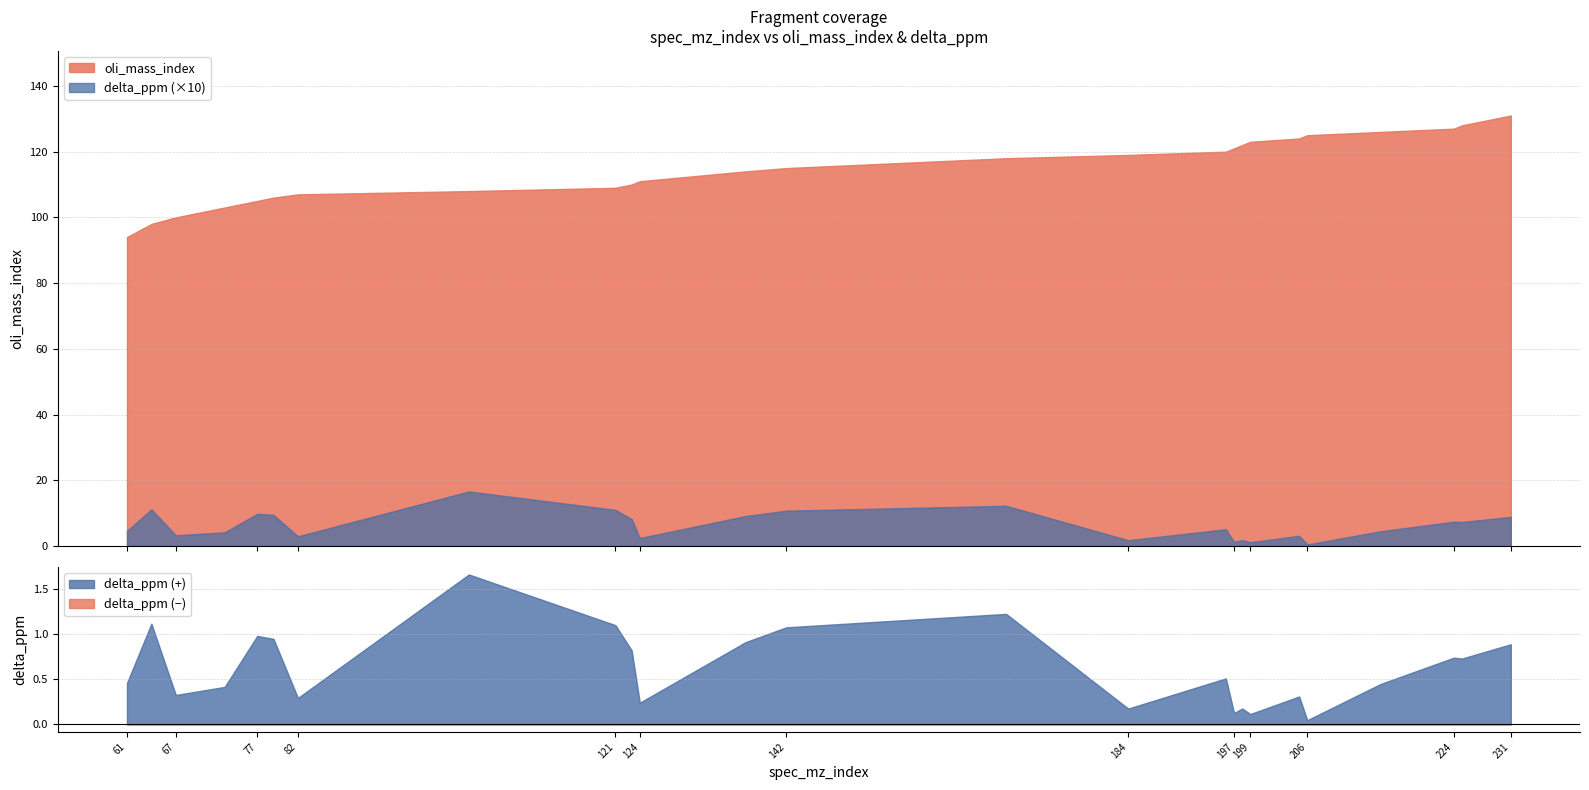

What is the average value of the oli_mass_index series?

114.6